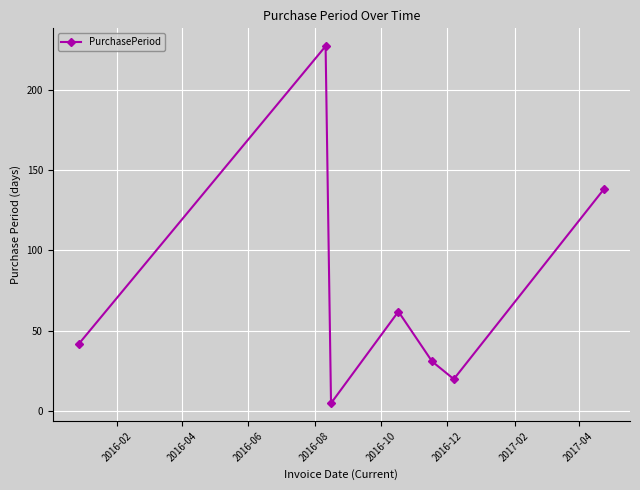

How many interior local valleys (lower than both neighbors) does the data have?

2